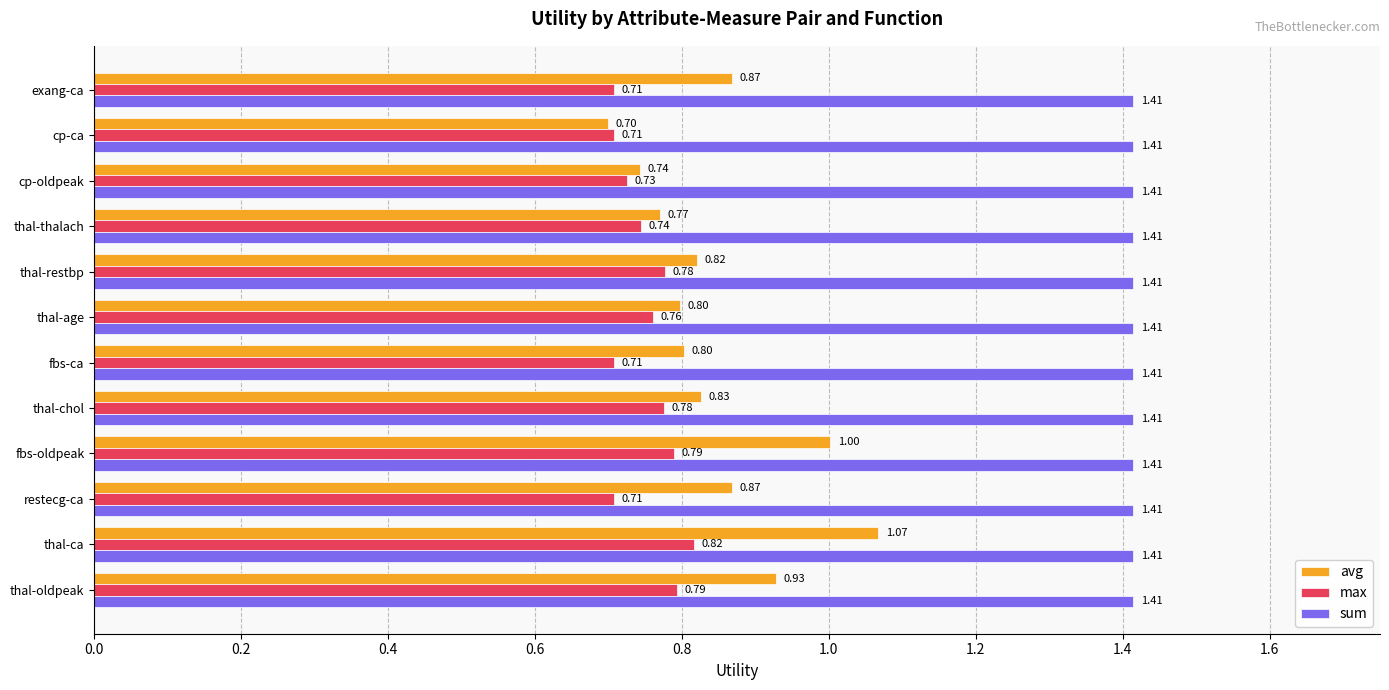

At which label does avg reach its minimum?

cp-ca